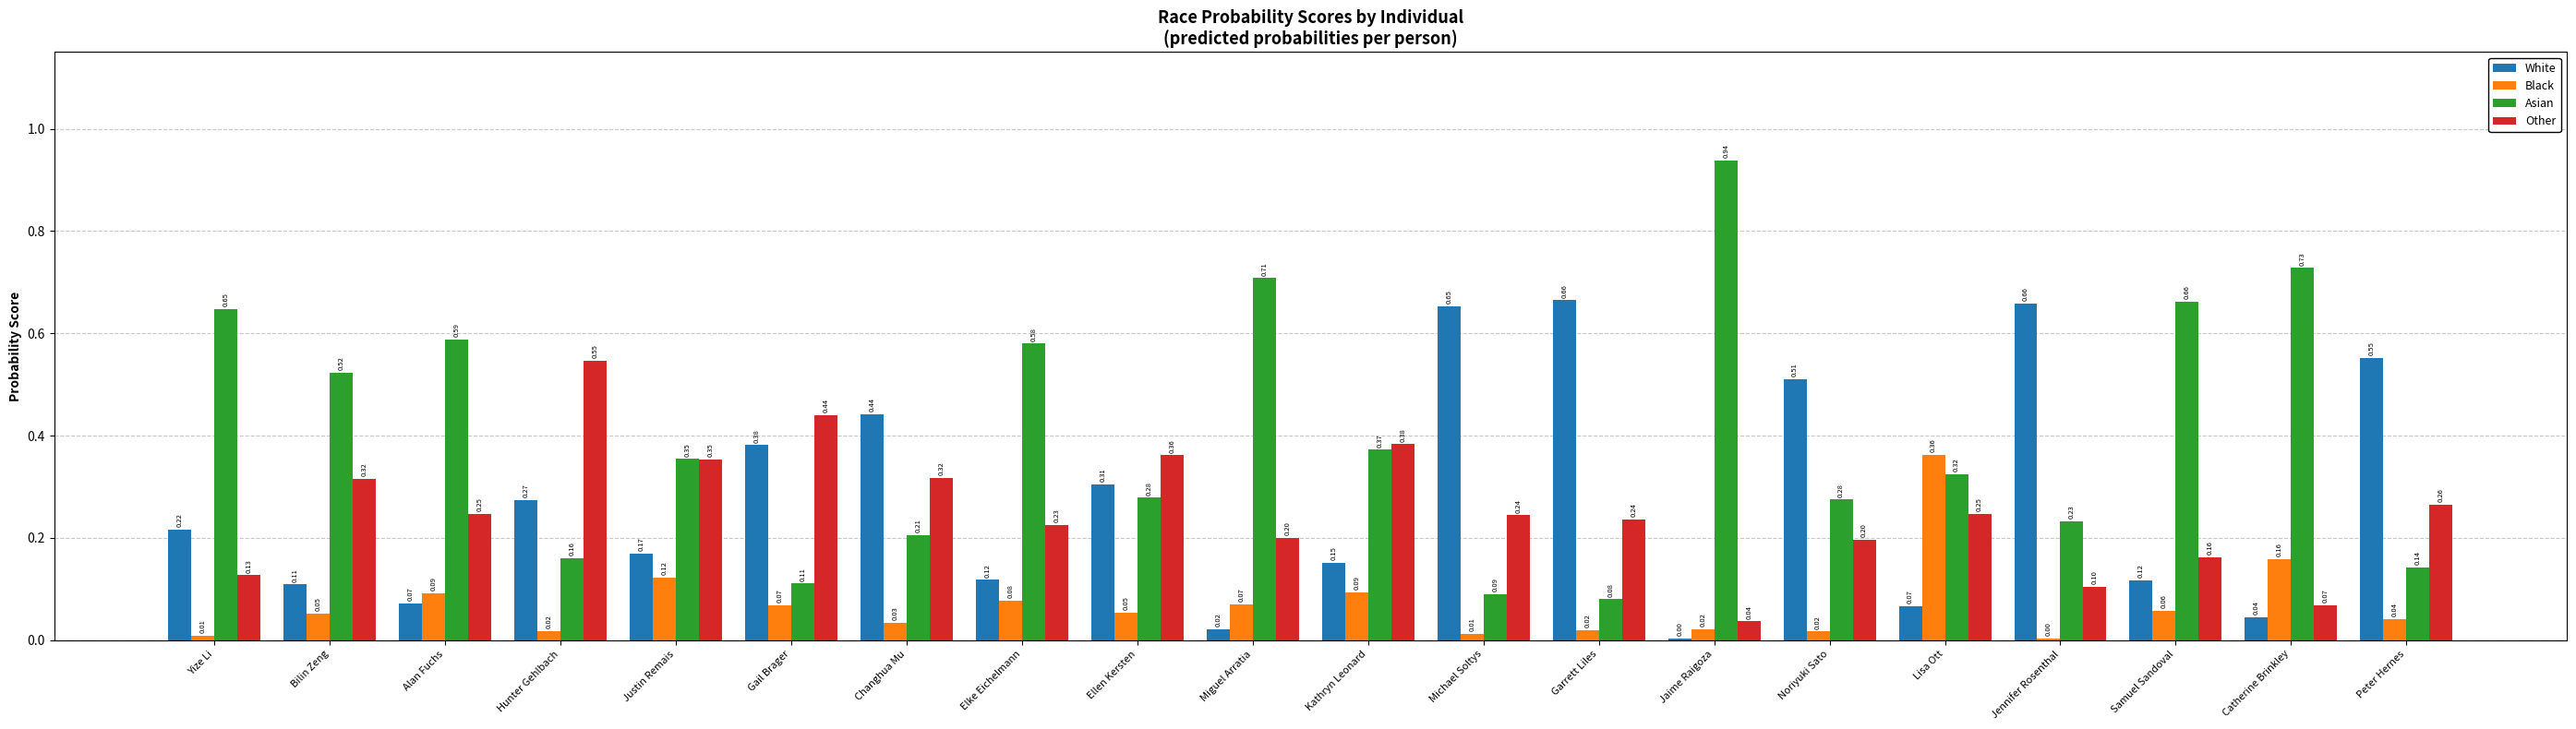

Read the Black value at Gail Brager.

0.1